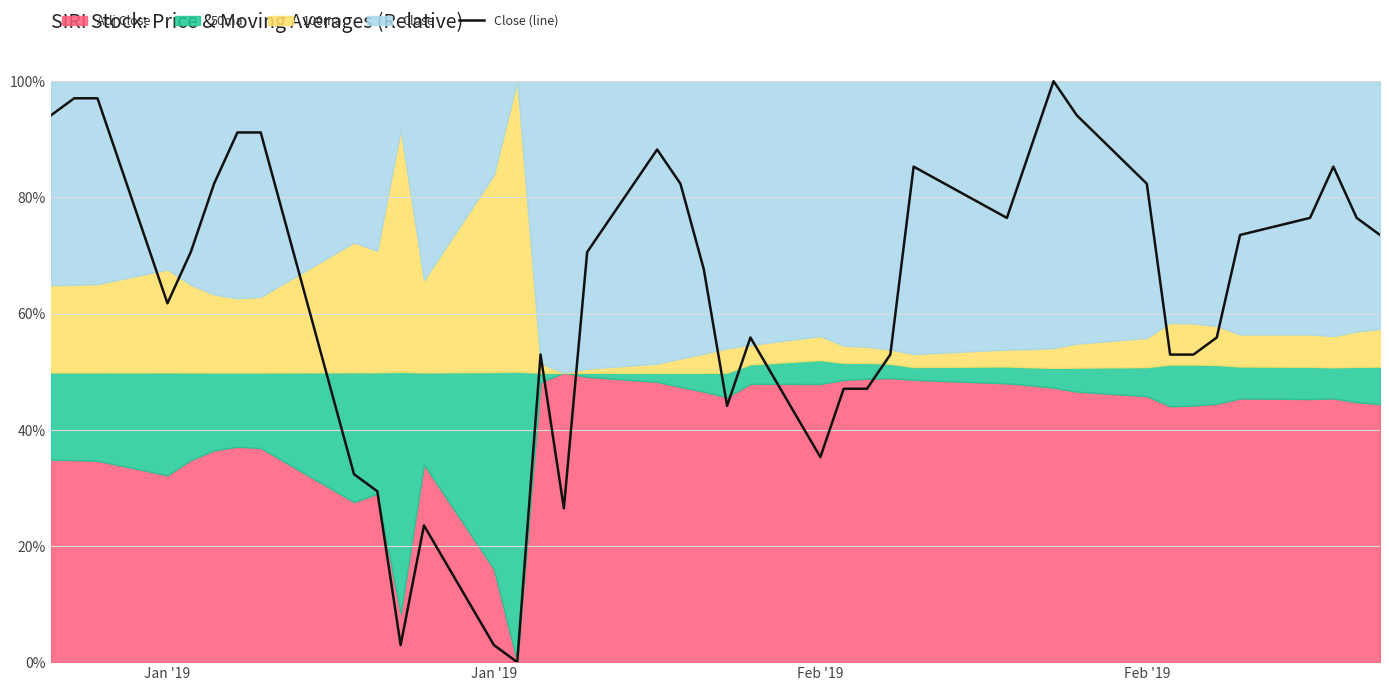

True or false: the data has more than 2 interior local peaks.

True